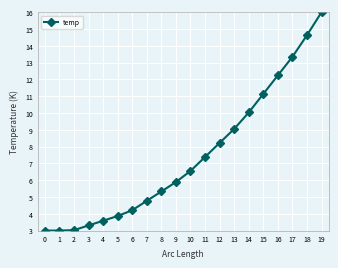

Reading left to right, extract all data points from this chart.

3.0	3.0	3.0	3.3	3.6	3.9	4.2	4.8	5.3	5.9	6.5	7.4	8.2	9.1	10.0	11.1	12.2	13.3	14.6	16.0